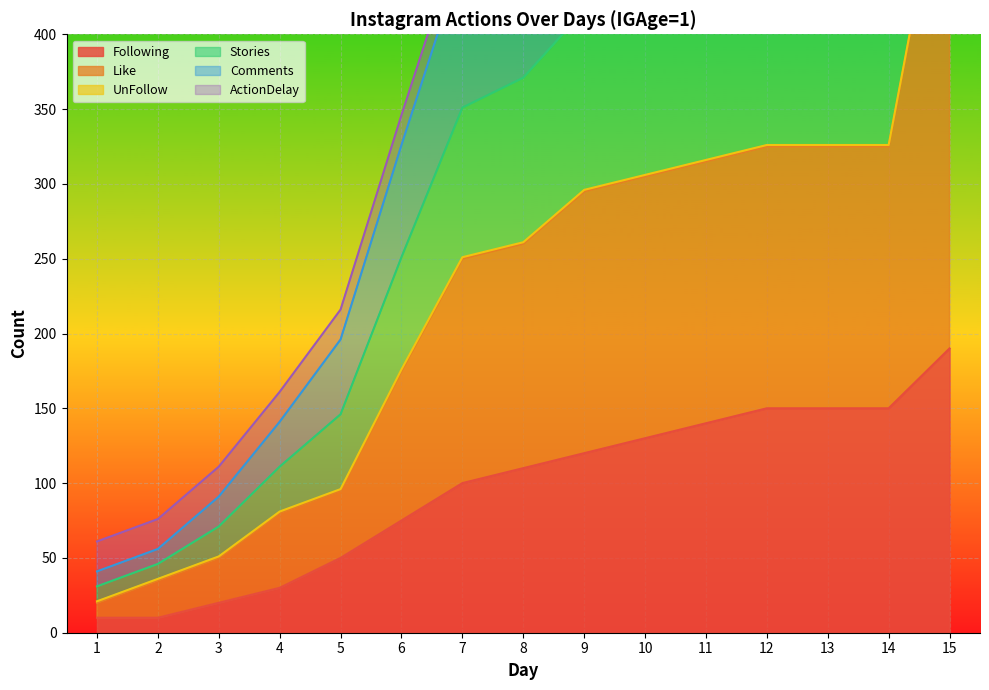

The Stories series shows 141 at 4. True or false?

True